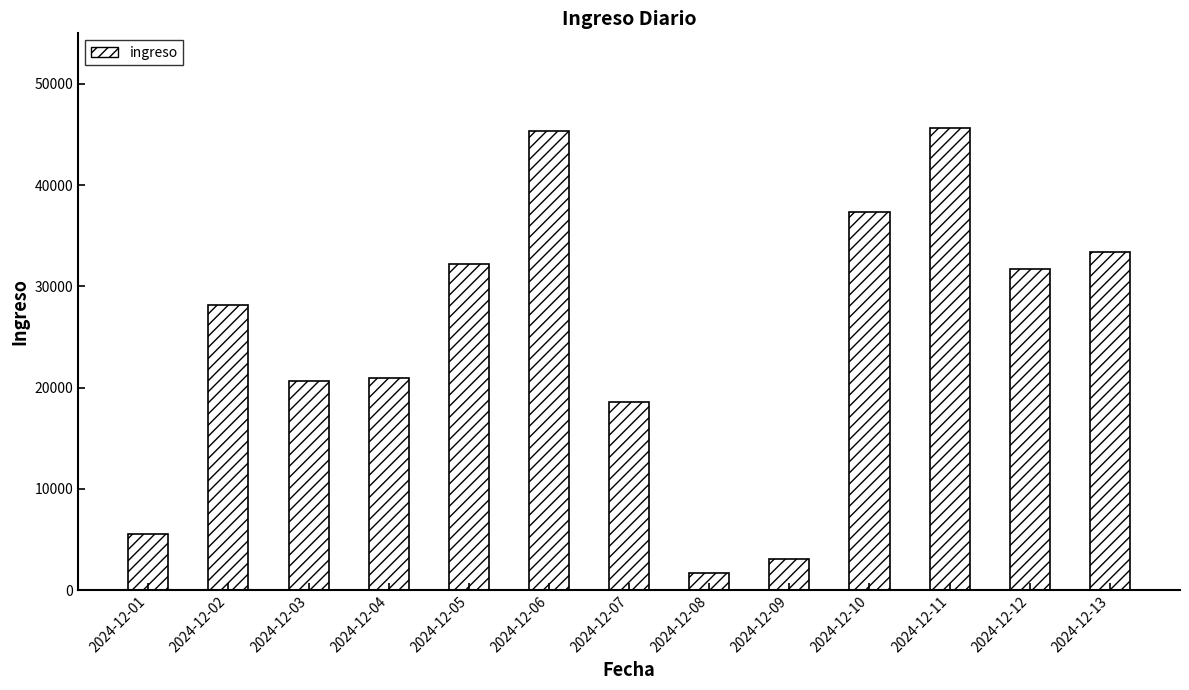

The value at 2024-12-07 is 33183.9. True or false?

False